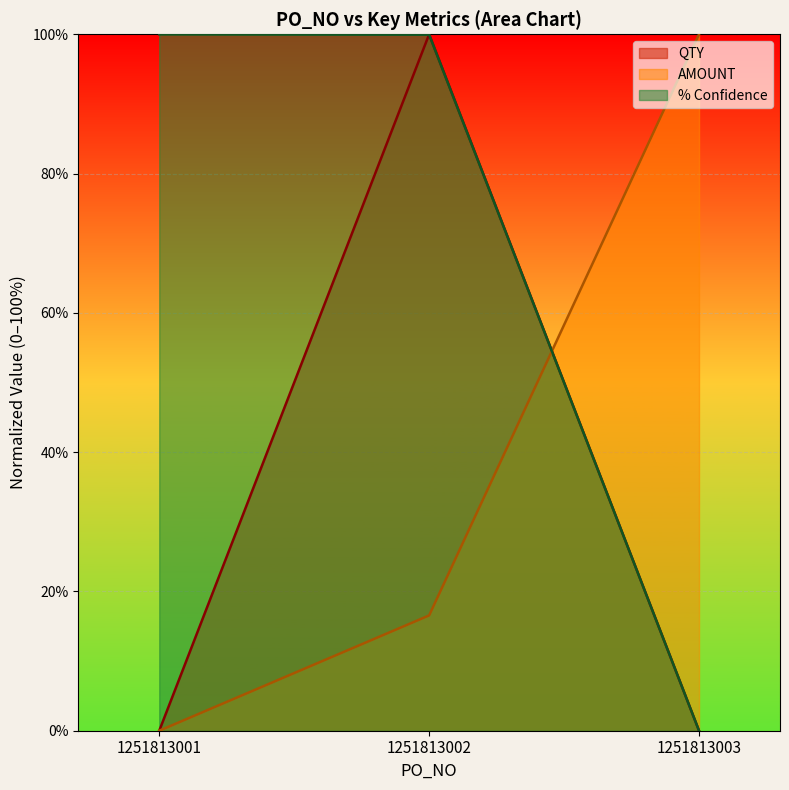

What is the difference between the QTY values at 1251813003 and 1251813002?

100.0